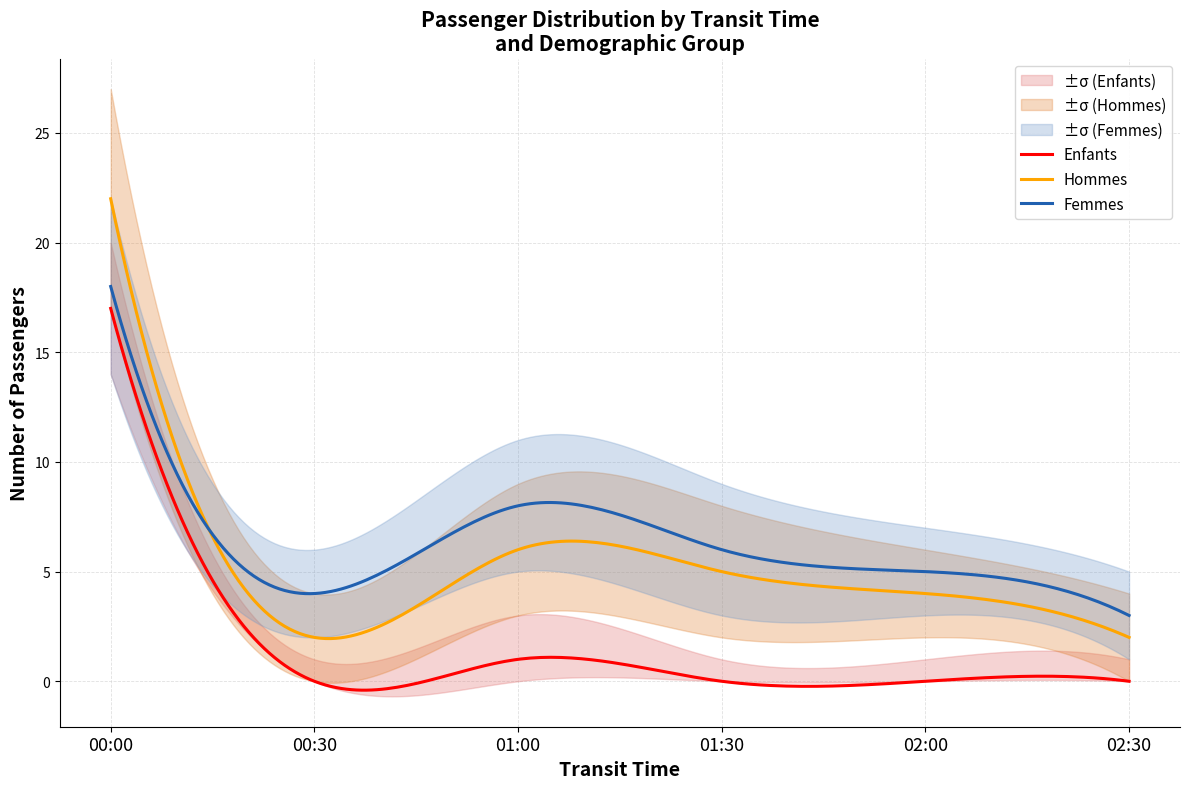

What are all the series names shown in the legend?

Femmes, Hommes, Enfants